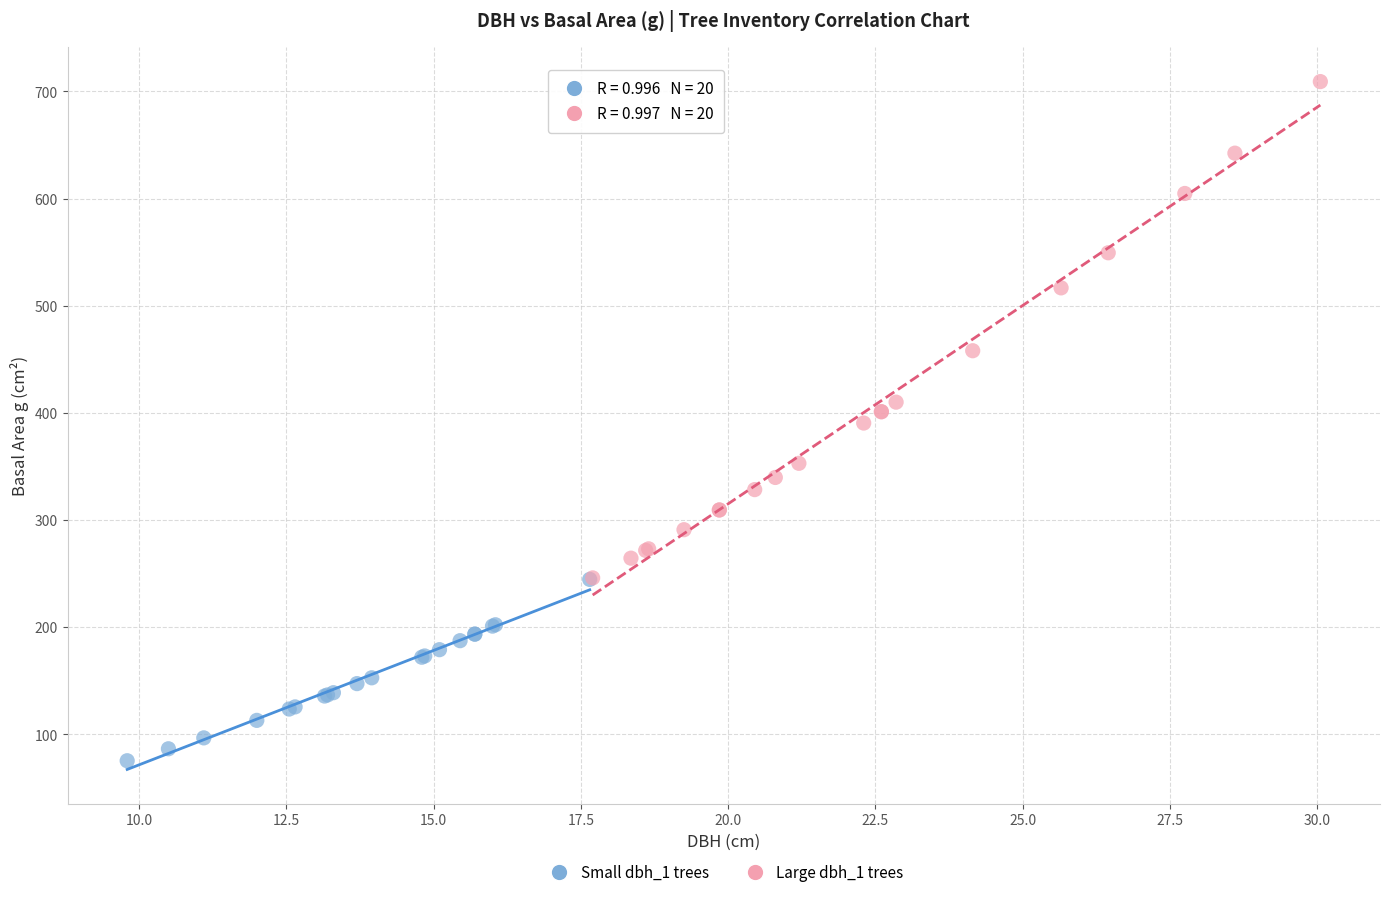

Which series has the widest spread of Y values?

Large dbh_1 trees